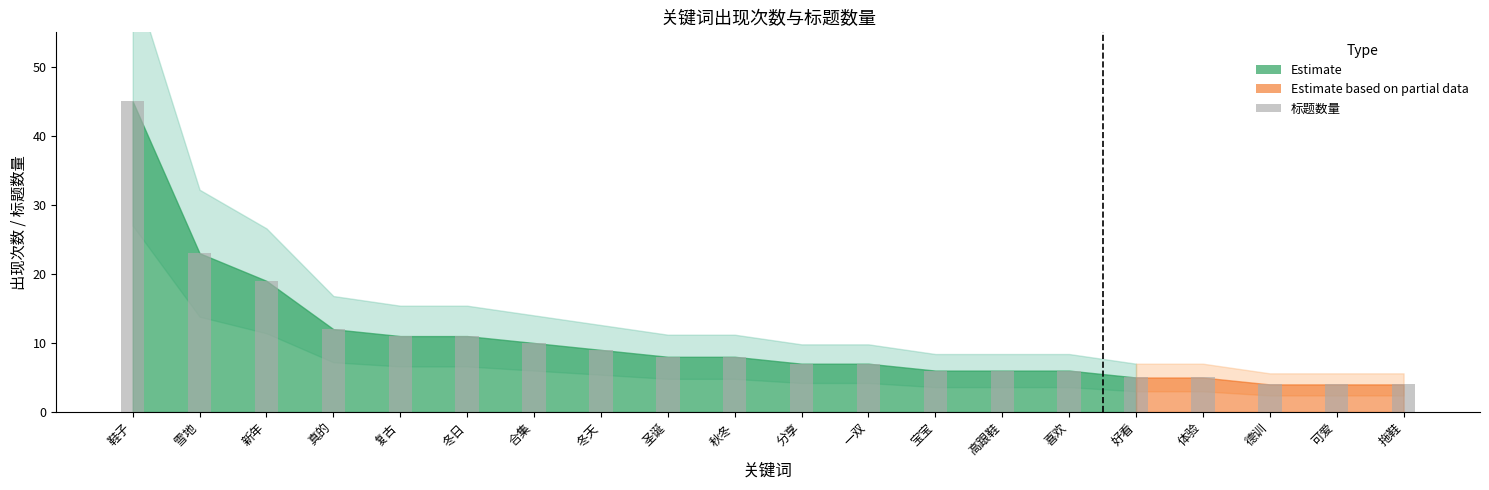

What is the sum of all values?

210